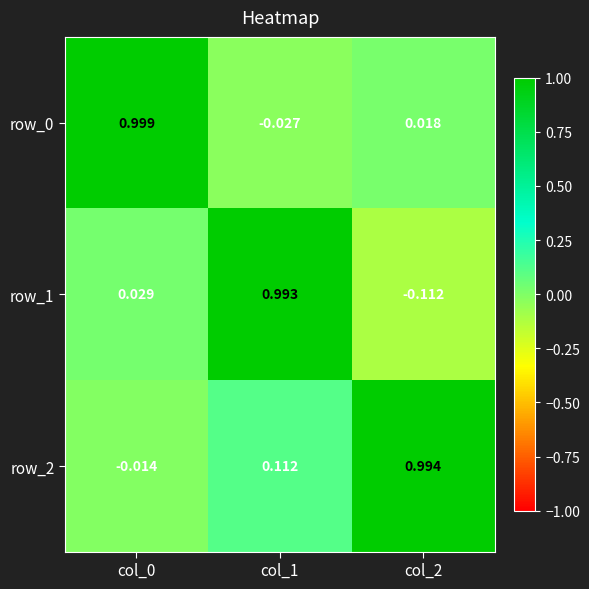

At which label does row_0 first exceed 0?

col_0